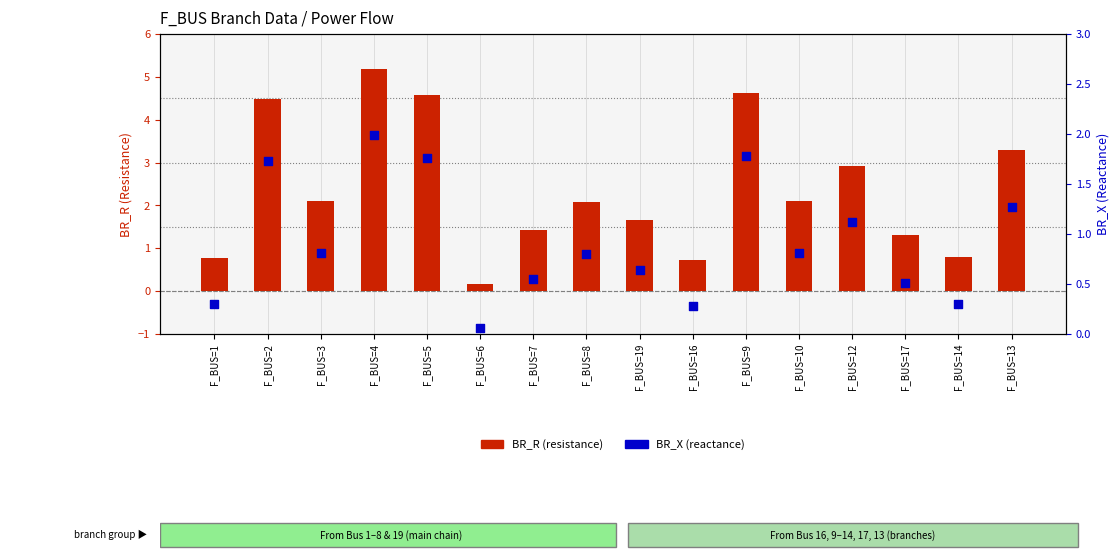

Which series has the largest total across all categories?

BR_R